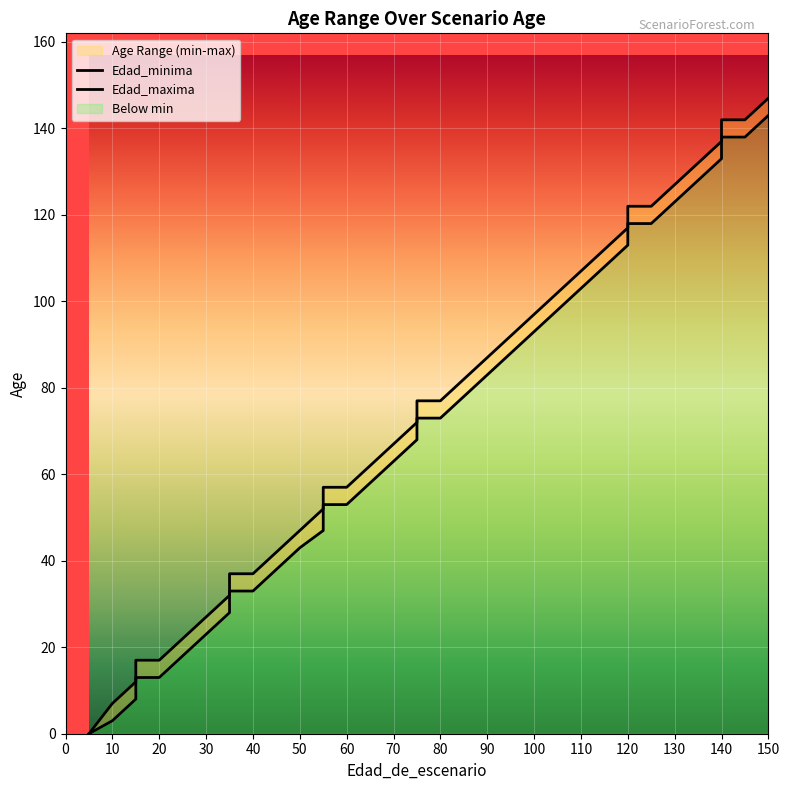

What is the label of the 27th point from the left?

110